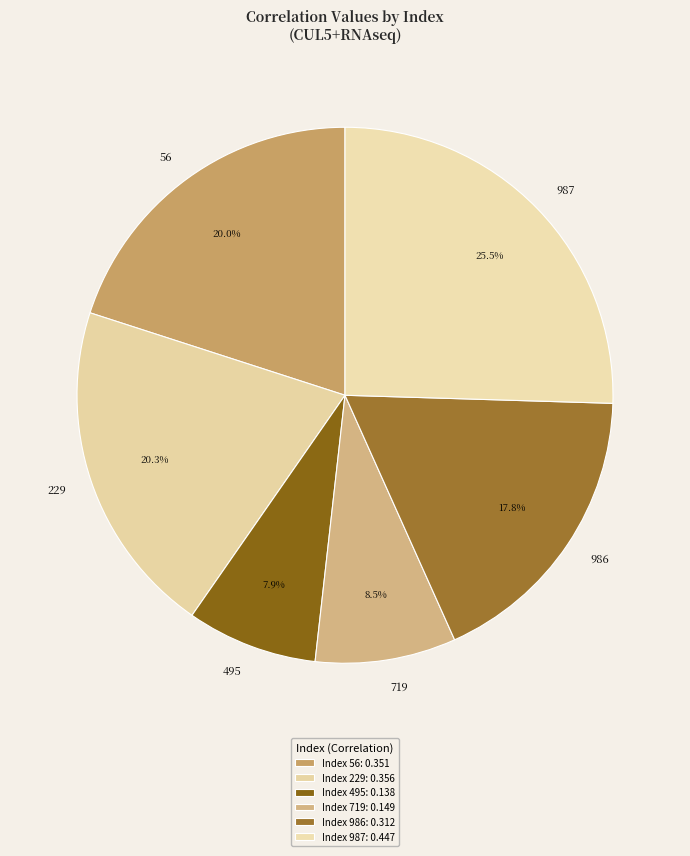

To the nearest percent, what is the difference between the largest and smallest slice percentages?

18%